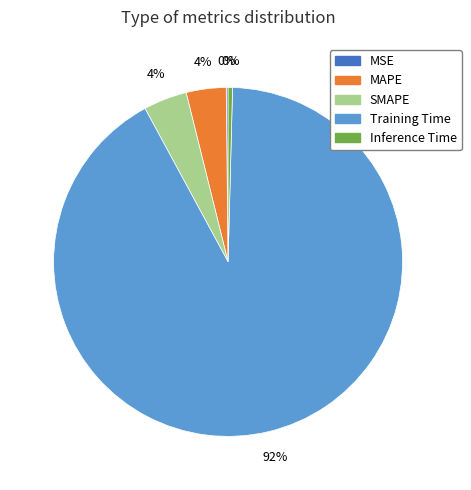

Does any single category account for the majority?

Yes